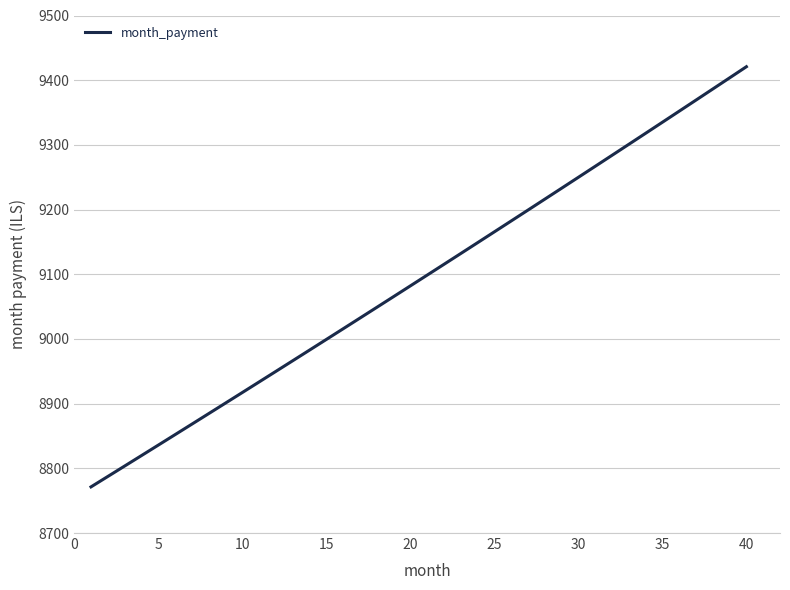

What is the smallest value displayed?

8771.3